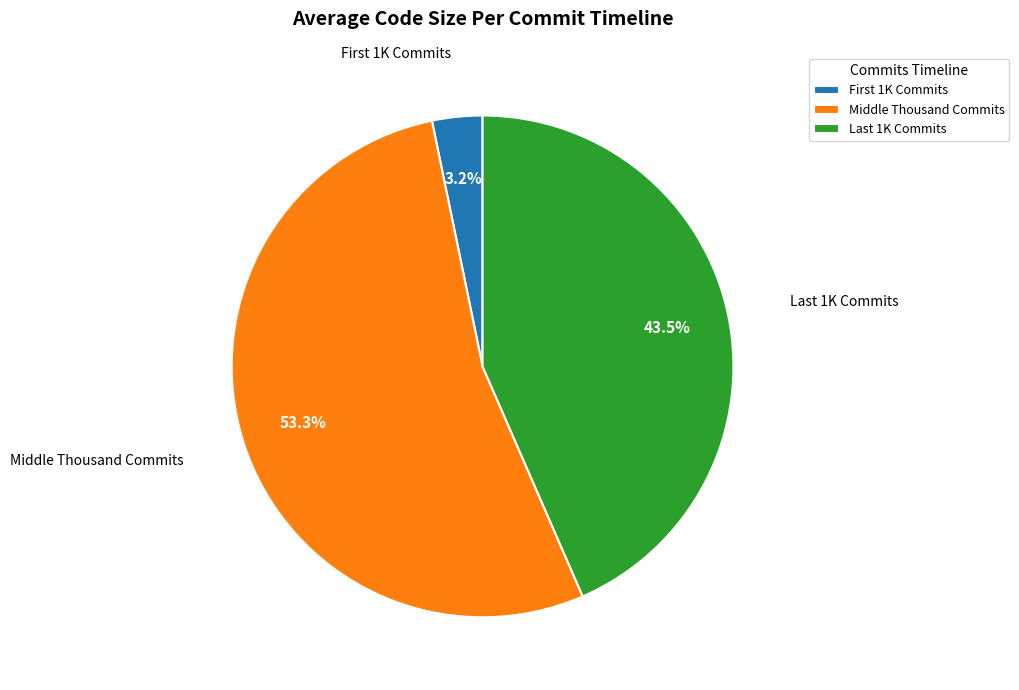

Which slice is the largest?

Middle Thousand Commits